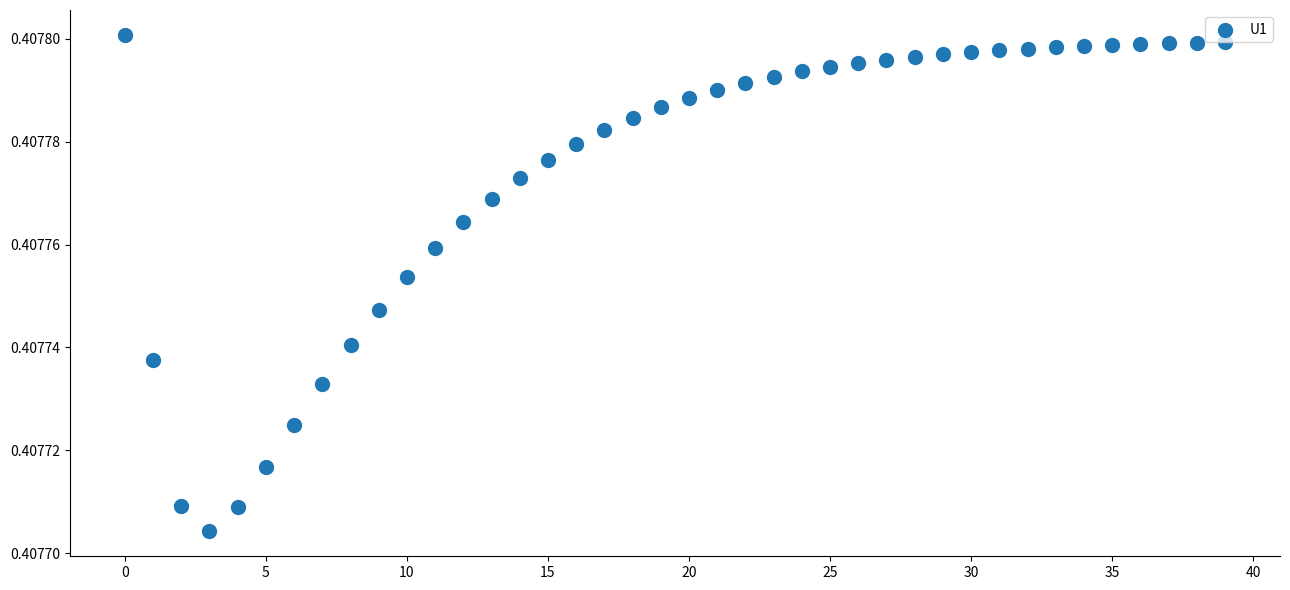

How many points are shown in the scatter plot?

40